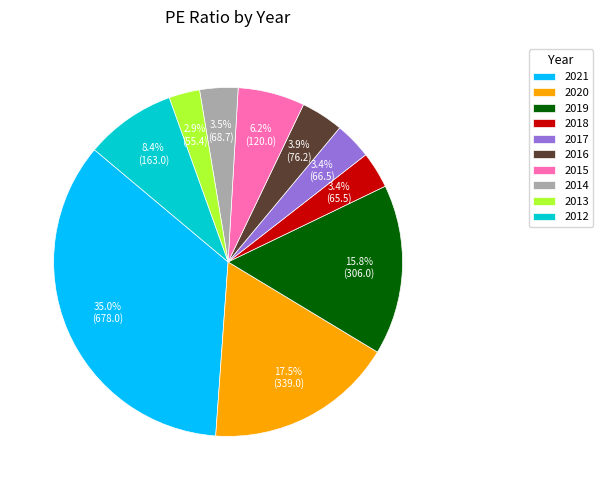

Which has a higher value, 2018 or 2015?

2015